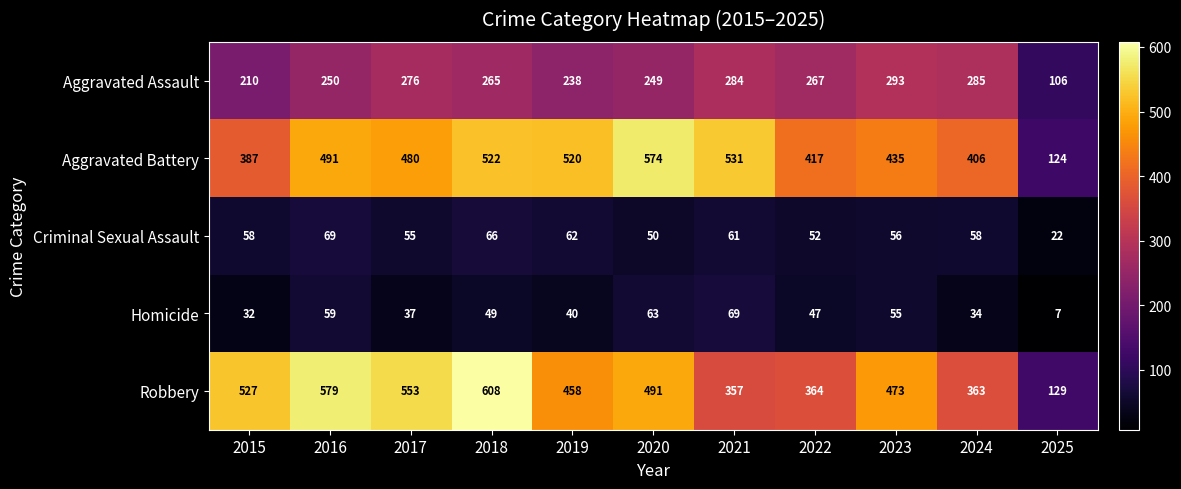

What is the total value across all series at 2024?

1146